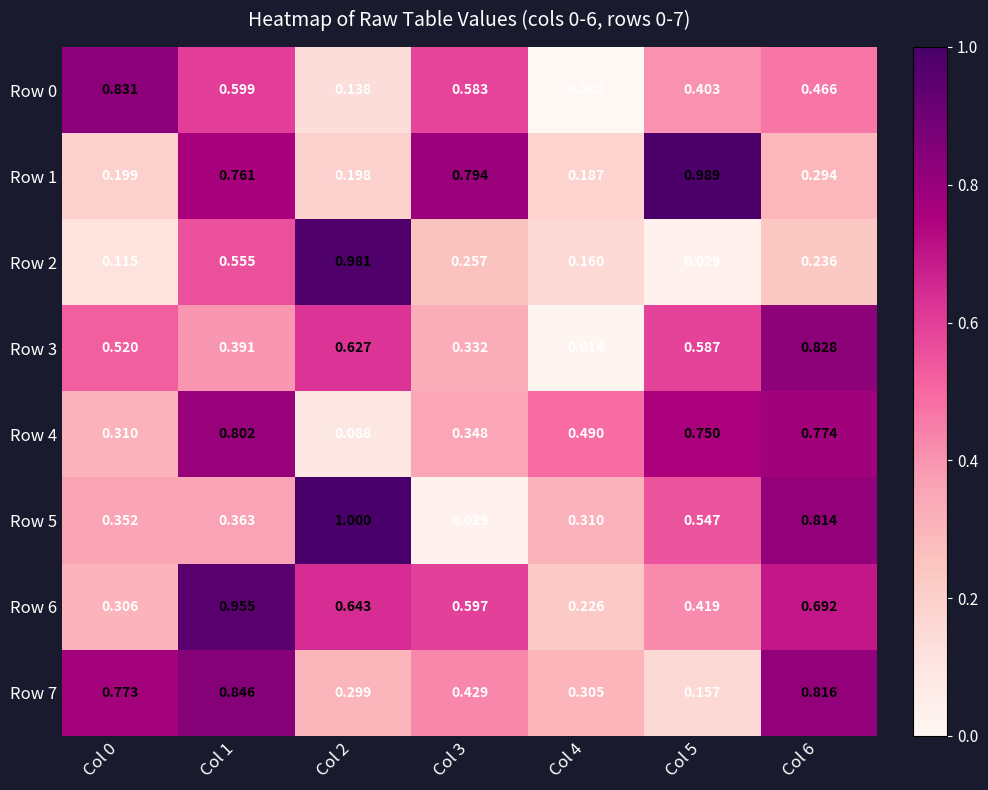

Is the value of Row 2 at Col 2 greater than the value of Row 5 at Col 3?

Yes